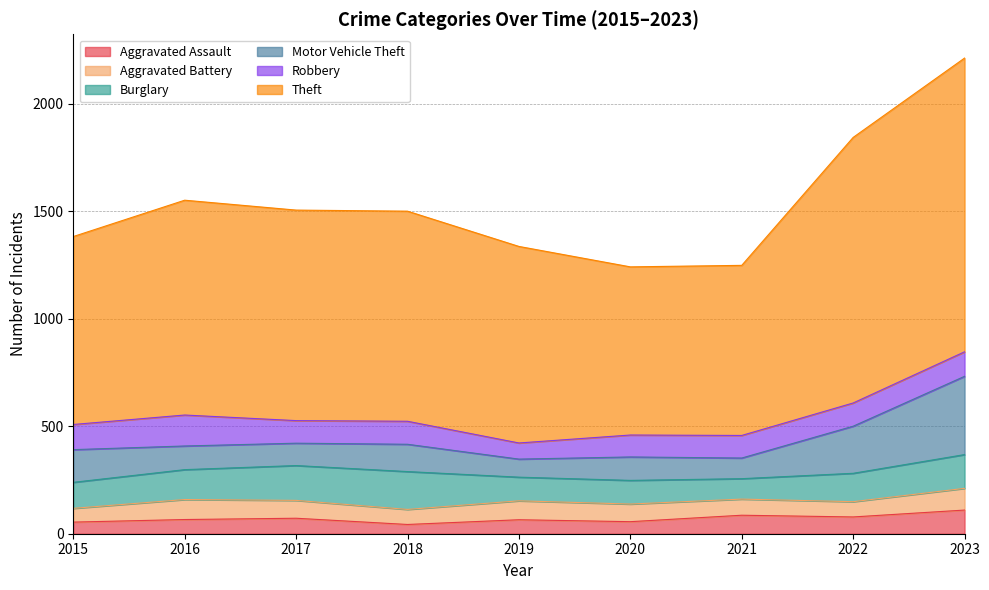

Reading left to right, extract all data points from this chart.

Aggravated Assault: 54	66	72	43	65	56	86	78	110
Aggravated Battery: 64	93	83	70	88	82	75	71	101
Burglary: 121	139	162	176	110	110	95	132	157
Motor Vehicle Theft: 152	110	104	127	84	109	96	219	364
Robbery: 117	144	105	107	75	102	105	108	114
Theft: 874	999	979	977	914	782	791	1235	1366